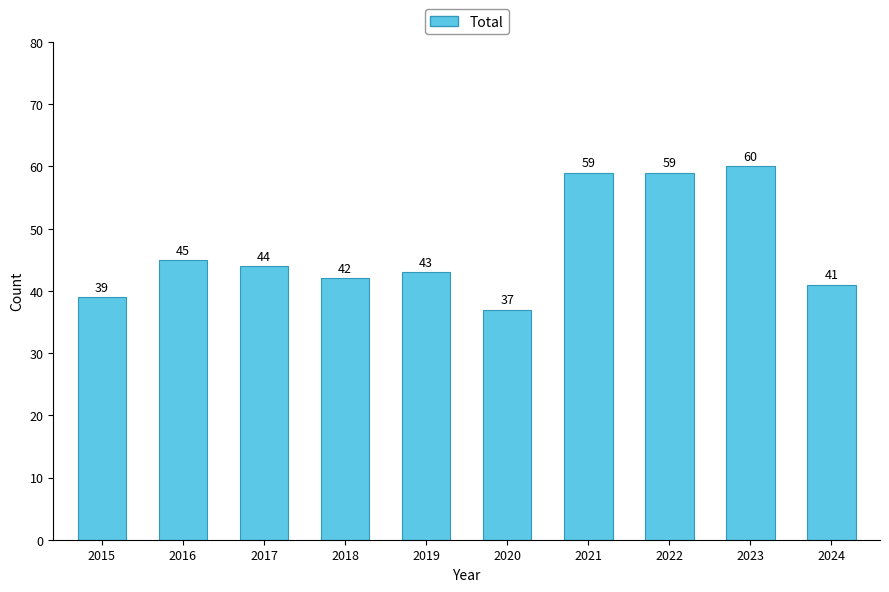

What is the ratio of the value at 2023 to the value at 2024?

1.5